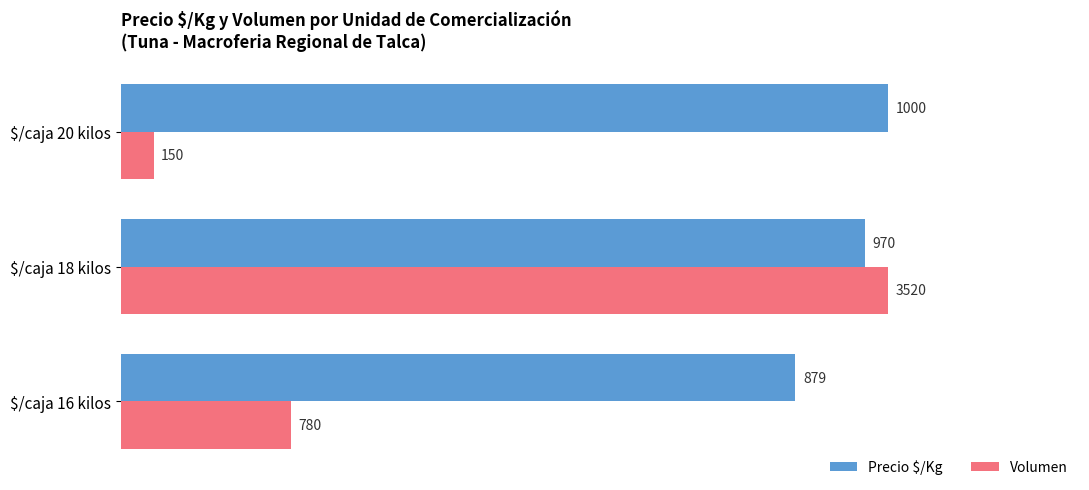

What are all the series names shown in the legend?

Precio $/Kg, Volumen